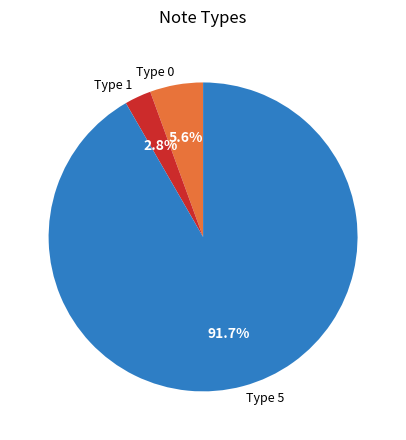

The Type 0 slice represents 10% of the pie. True or false?

False